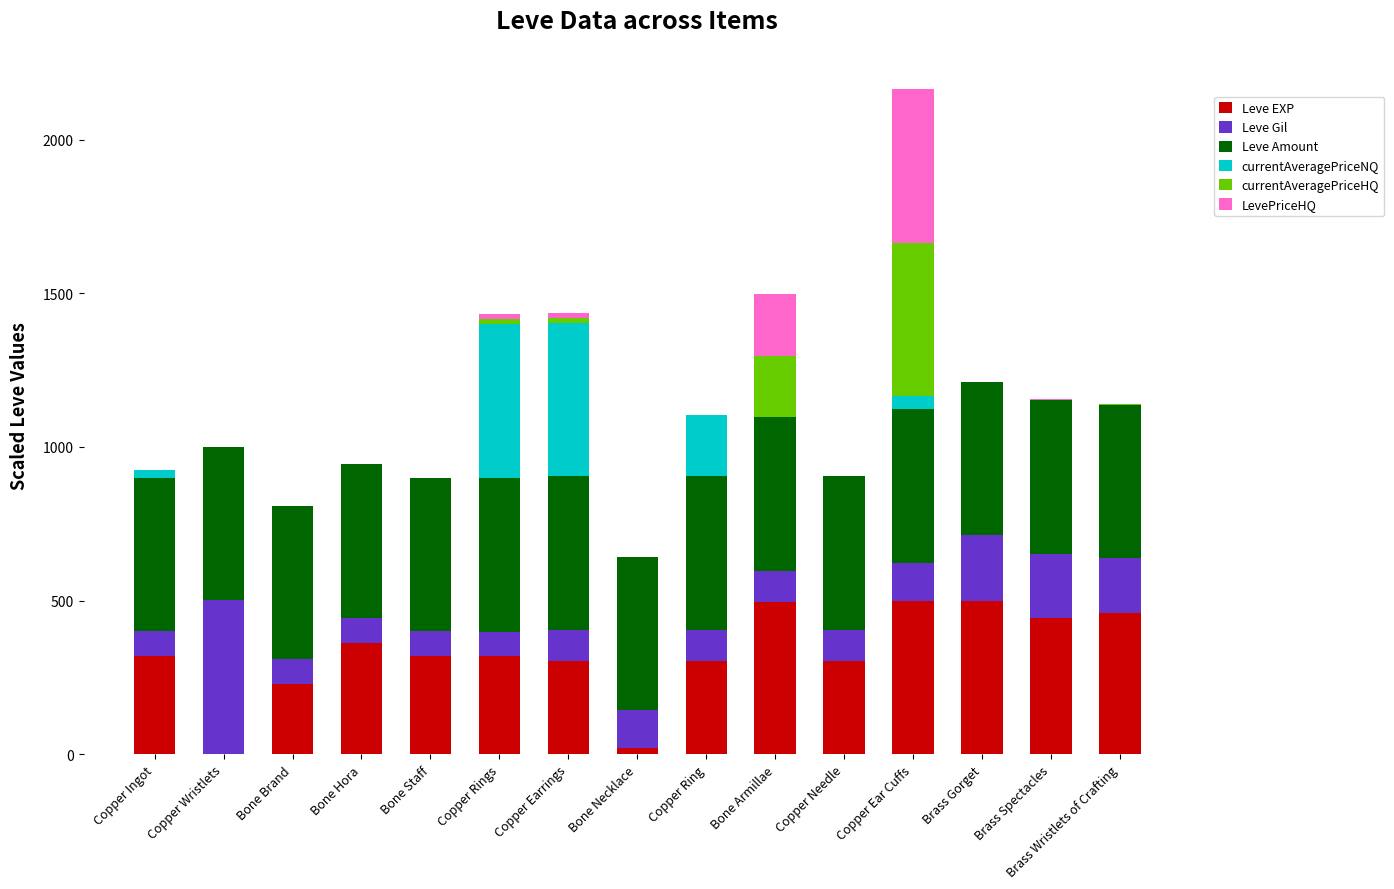

At which category is the sum across all series the highest?

Copper Ear Cuffs